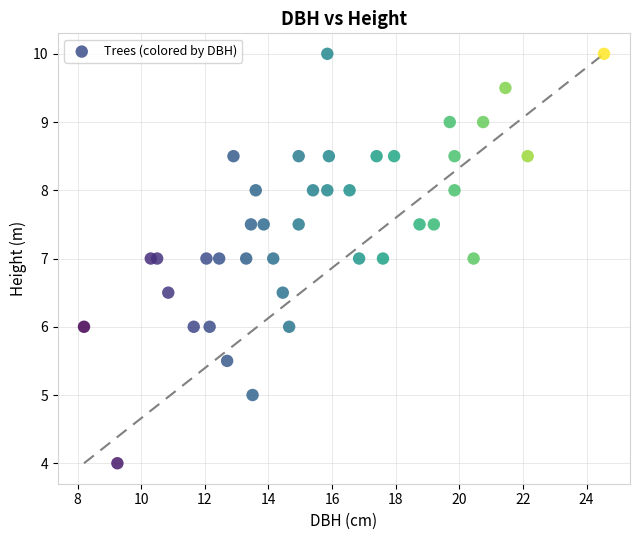

What is the range of X values (max minus min)?

16.4